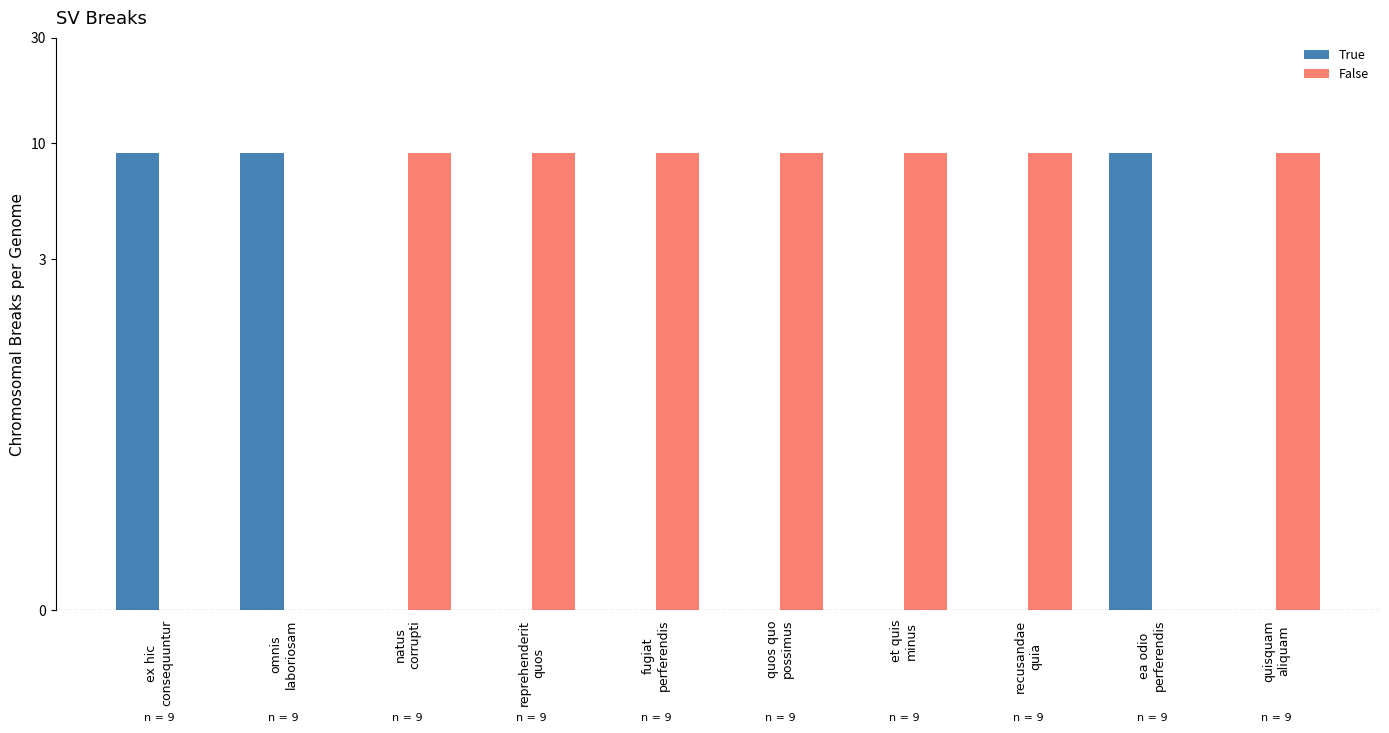

Does the chart contain stacked bars?

No